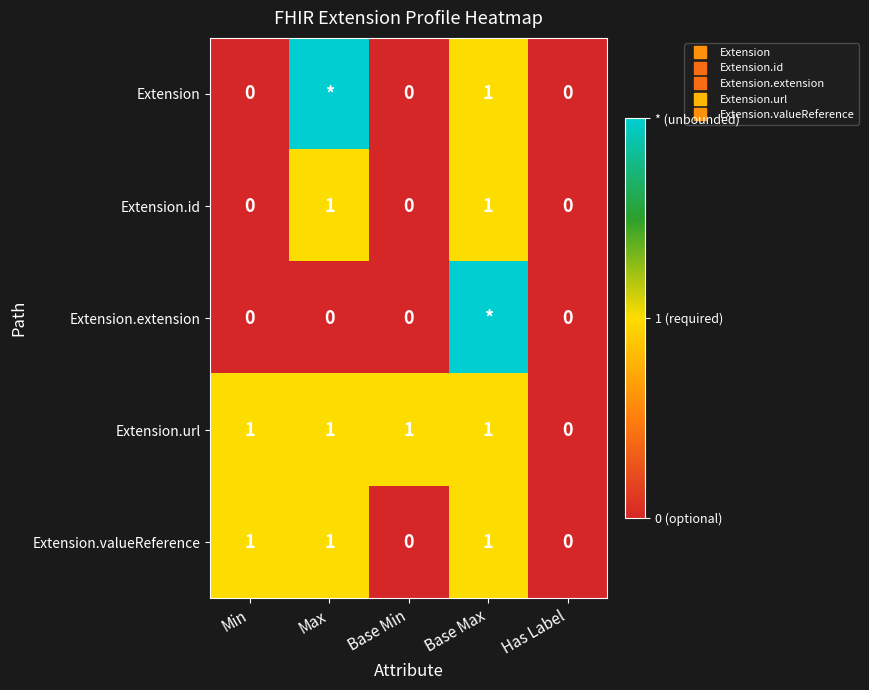

Which category has the lowest value in the Extension series?

Min